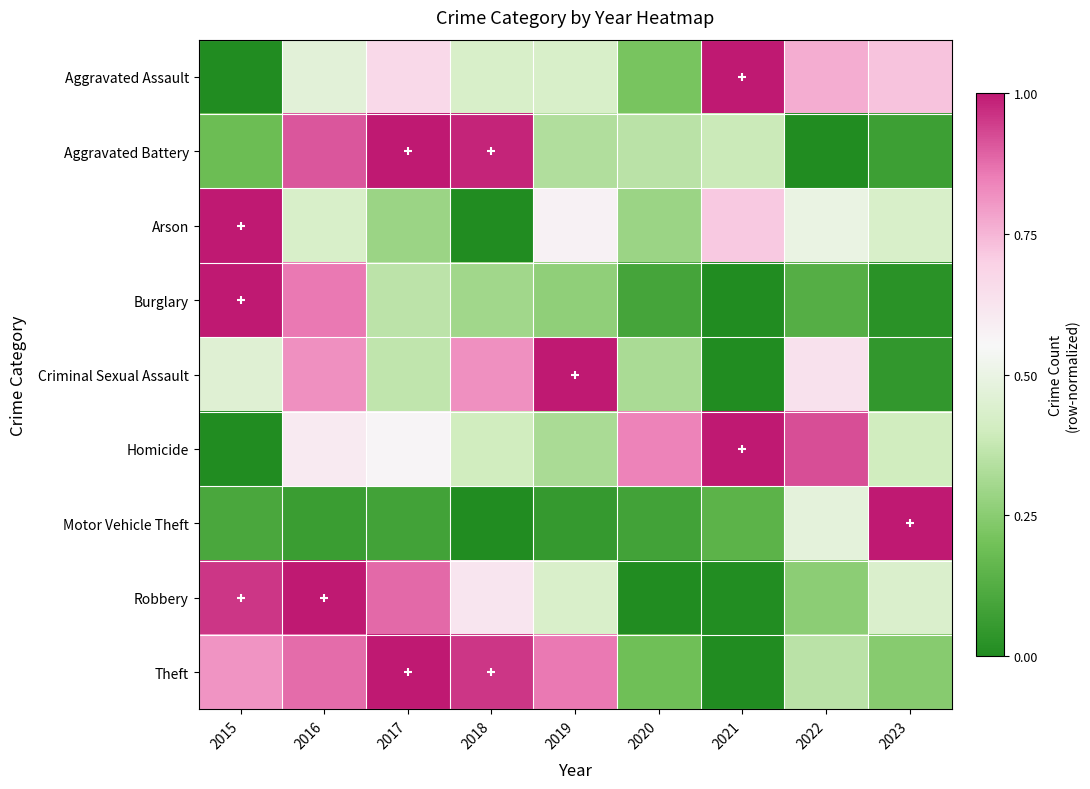

What is the total value across all series at 2017?

5.2